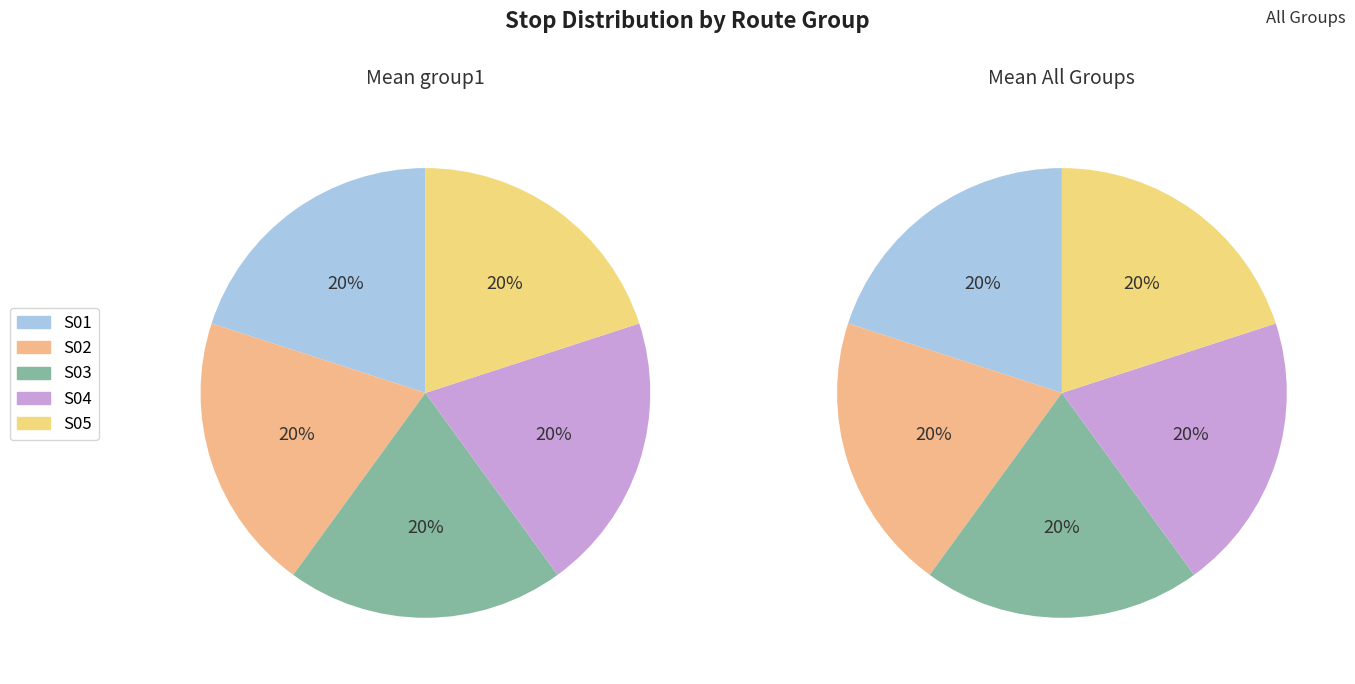

What portion of the pie excludes 4?

79.6%